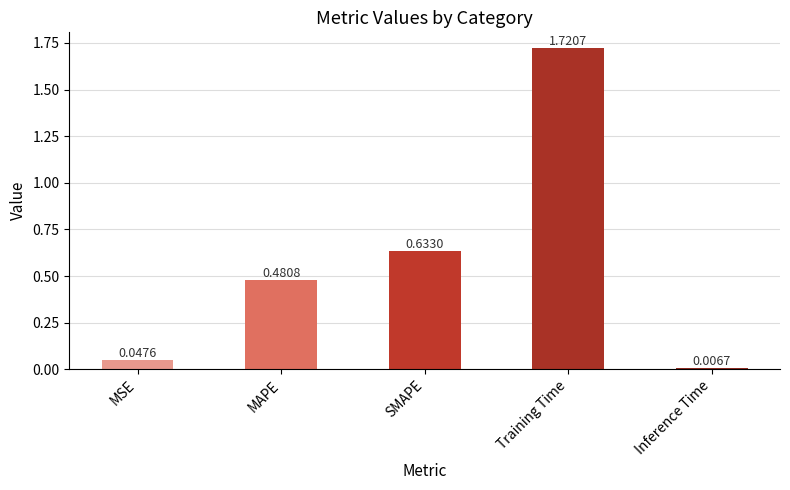

Count the number of categories in the chart.

5